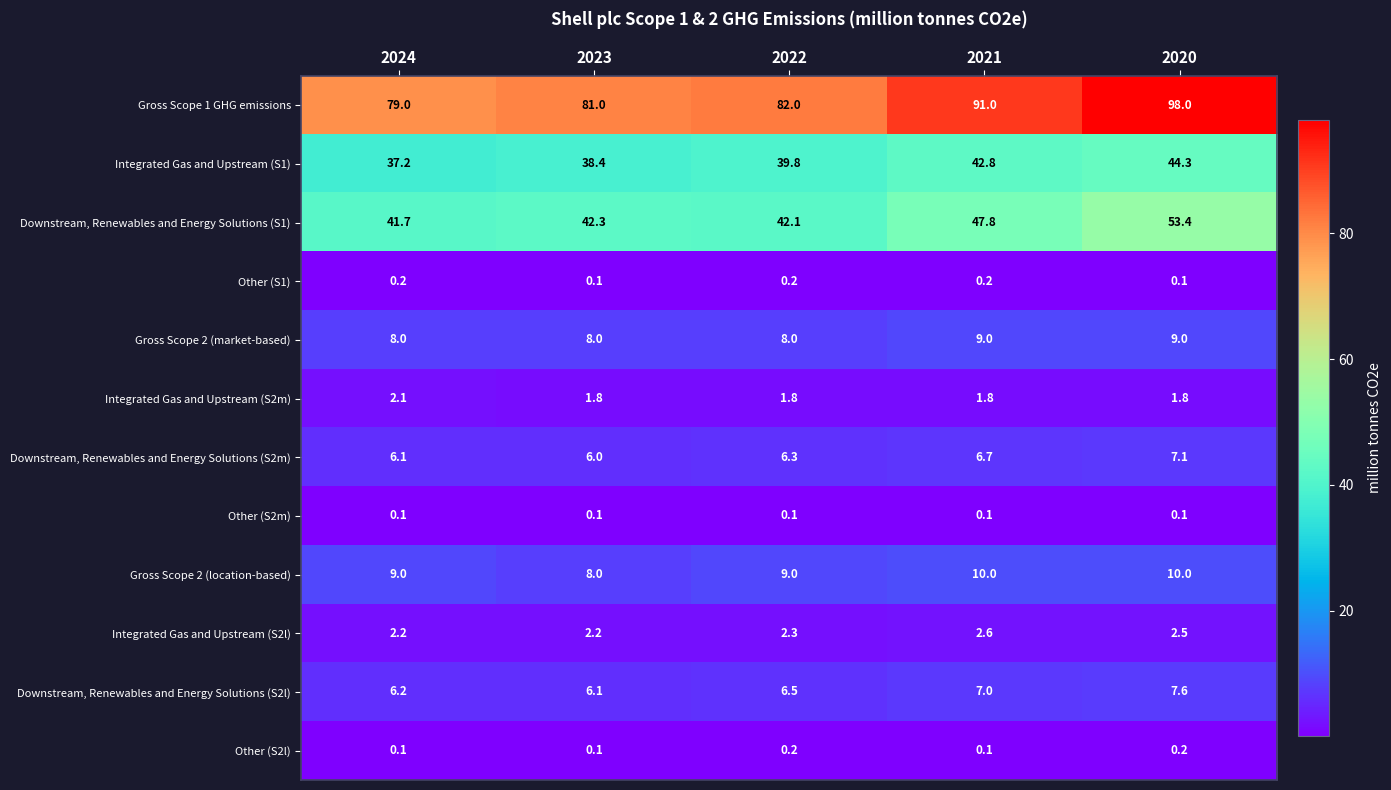

The Other (S2l) series shows 0.2 at 2020. True or false?

True